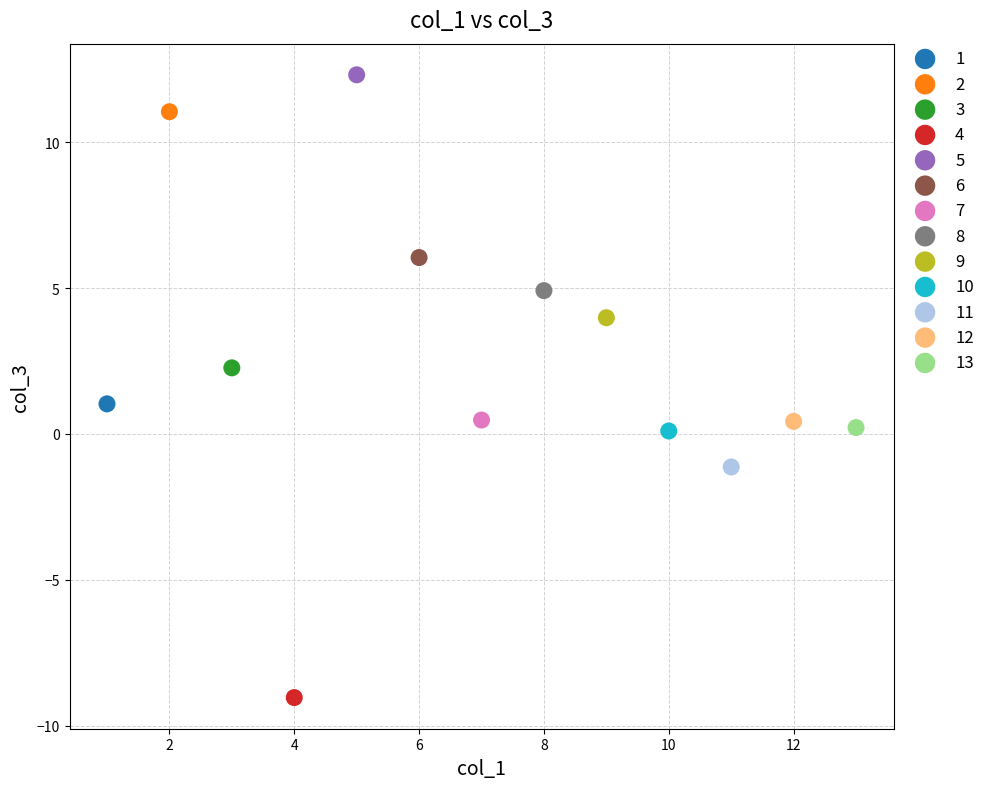

Which series contains the highest Y value?

5